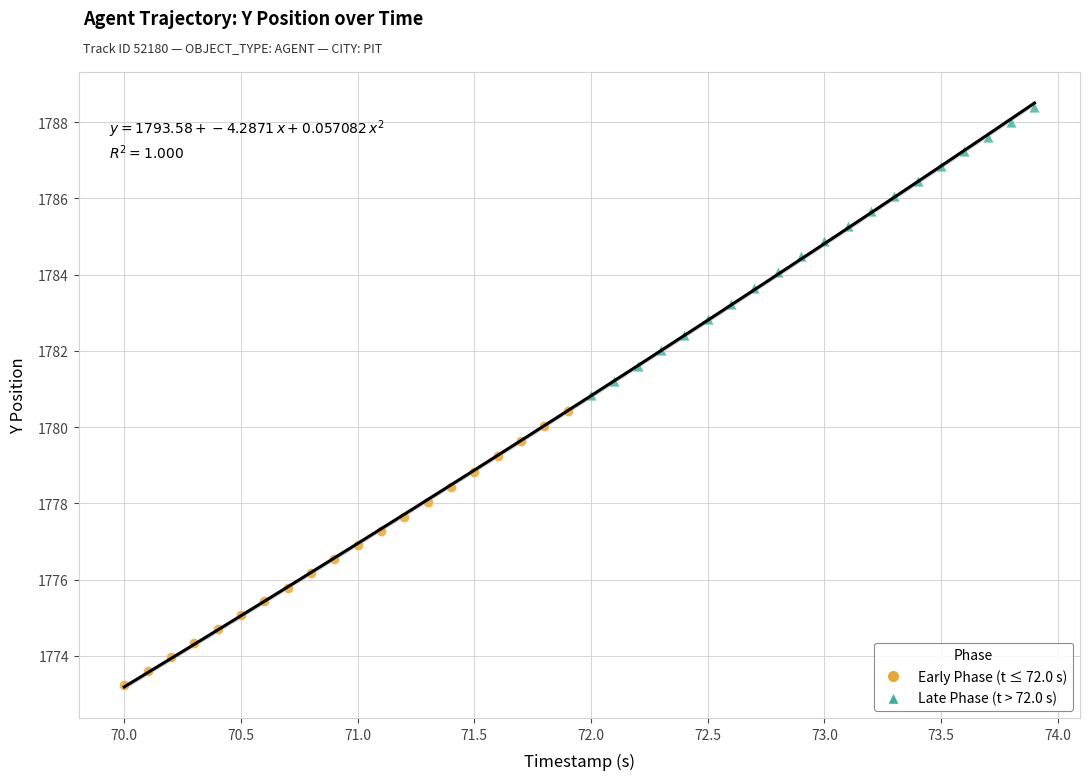

Which series reaches the minimum Y coordinate?

Early Phase (t ≤ 72.0 s)